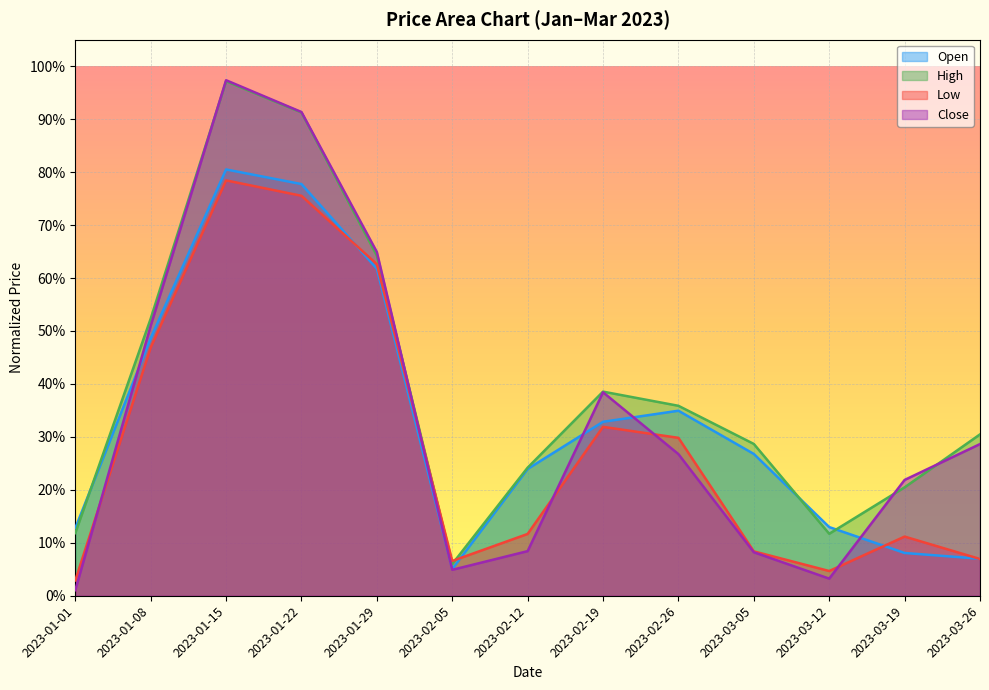

Reading left to right, transcribe all the data shown in this chart.

Open: 0.1	0.5	0.8	0.8	0.6	0.1	0.2	0.3	0.3	0.3	0.1	0.1	0.1
High: 0.1	0.5	1.0	0.9	0.6	0.1	0.2	0.4	0.4	0.3	0.1	0.2	0.3
Low: 0.0	0.5	0.8	0.8	0.6	0.1	0.1	0.3	0.3	0.1	0.0	0.1	0.1
Close: 0.0	0.5	1.0	0.9	0.6	0.0	0.1	0.4	0.3	0.1	0.0	0.2	0.3